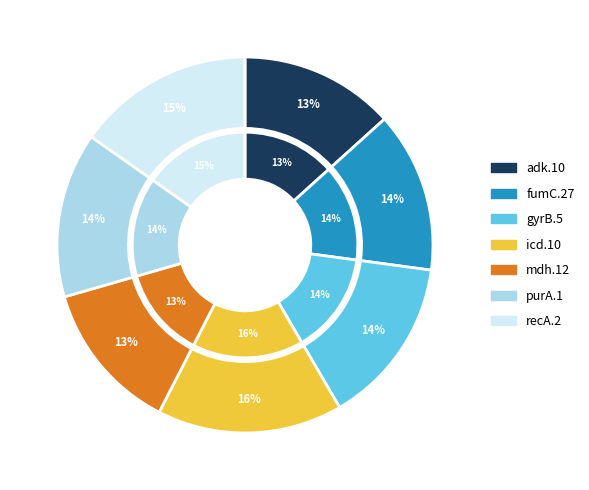

Do icd.10 and purA.1 together represent more than half of the pie?

No